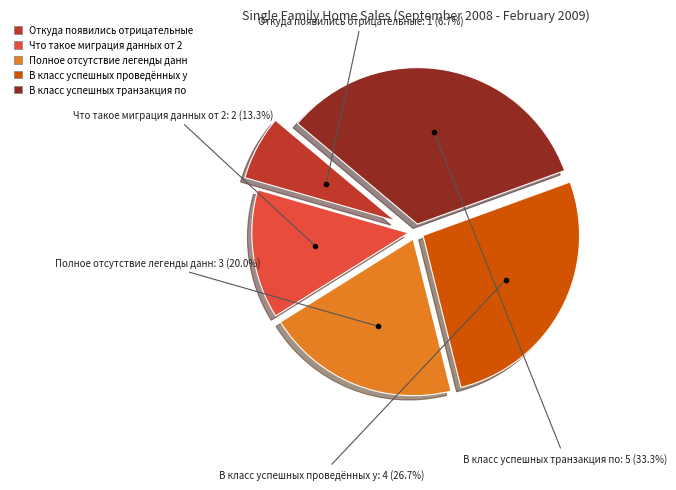

Does any single category account for the majority?

No